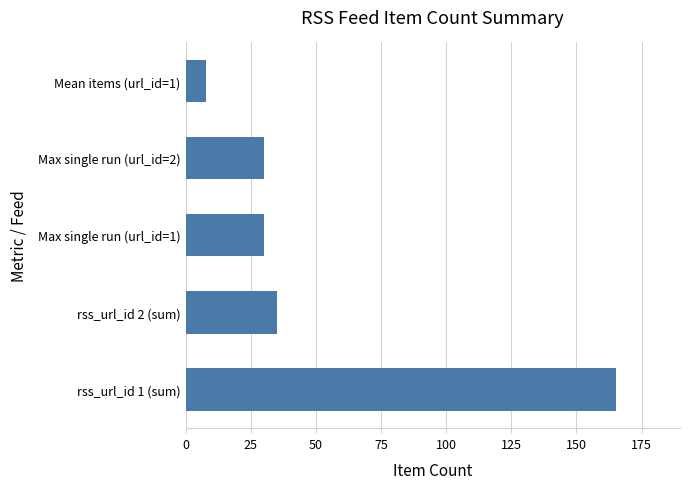

Reading bottom to top, list all the values displayed in this chart.

165	35	30	30	8